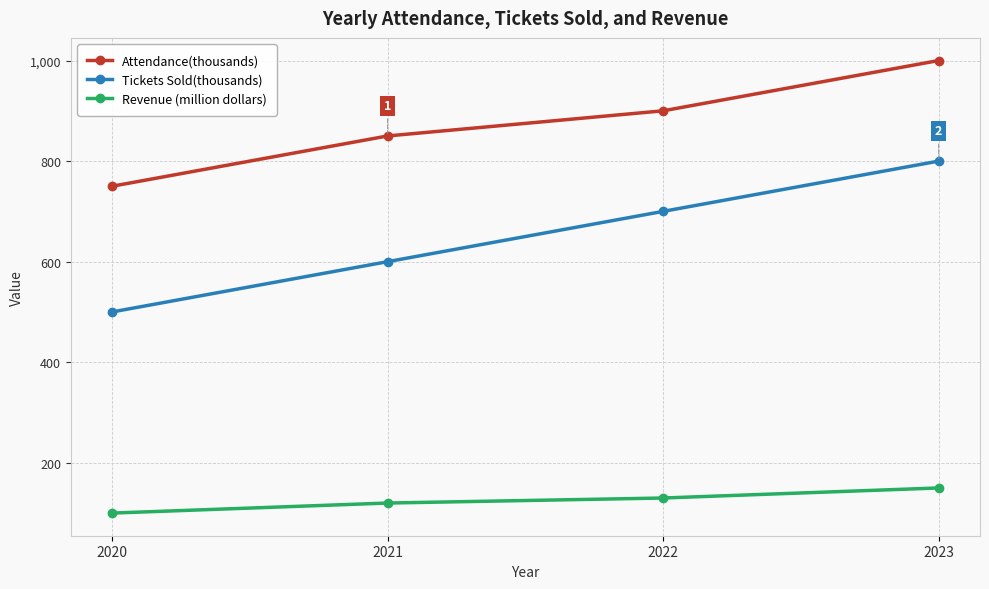

What is the maximum value for Tickets Sold(thousands)?

800